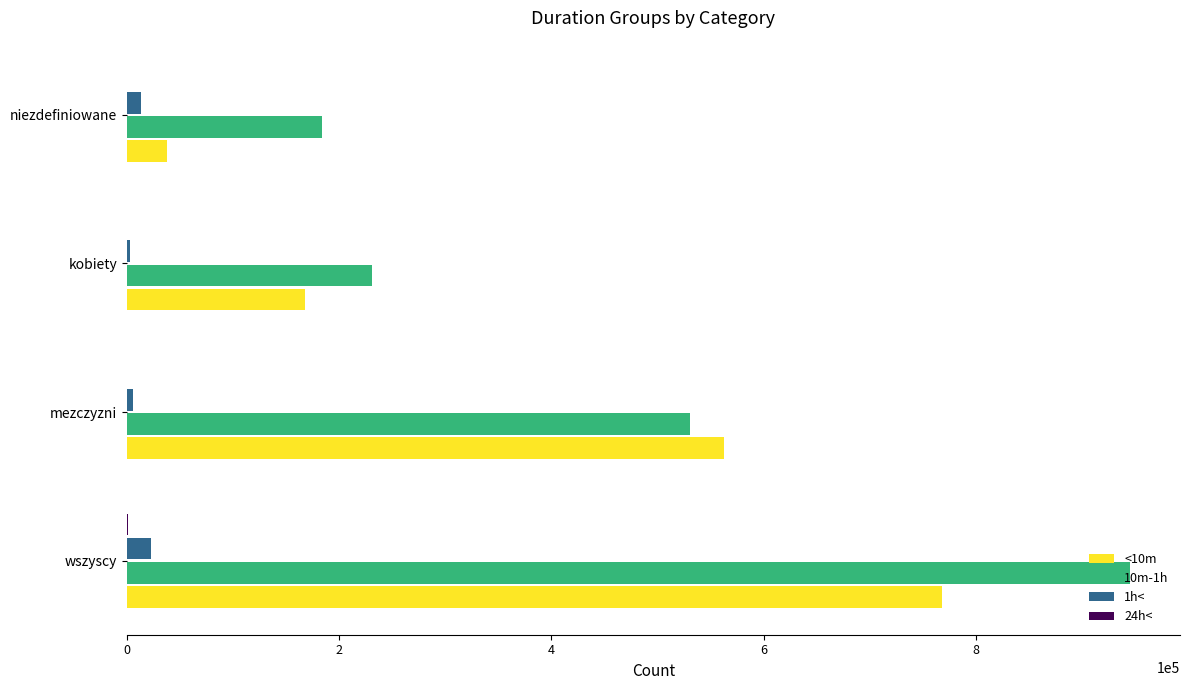

At which category is the sum across all series the highest?

wszyscy